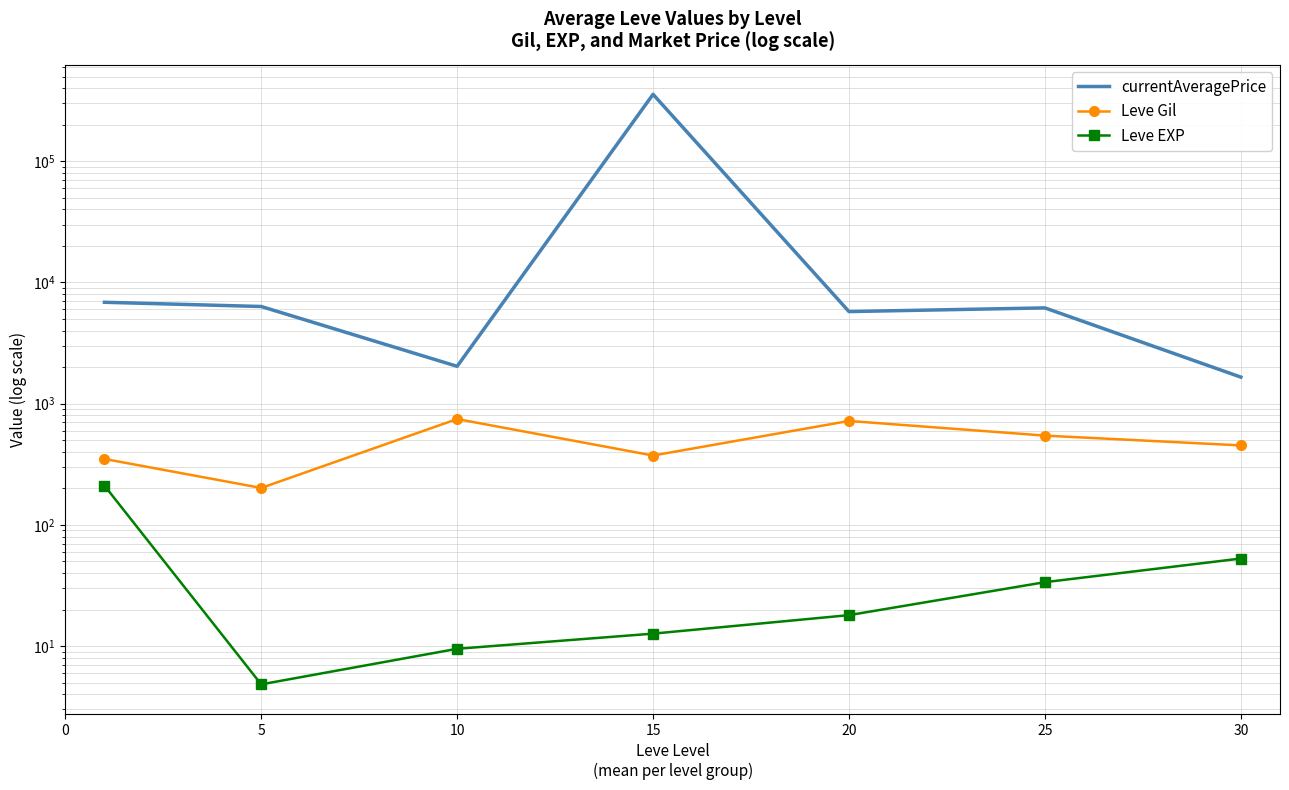

At which label is Leve EXP closest to 107?

30